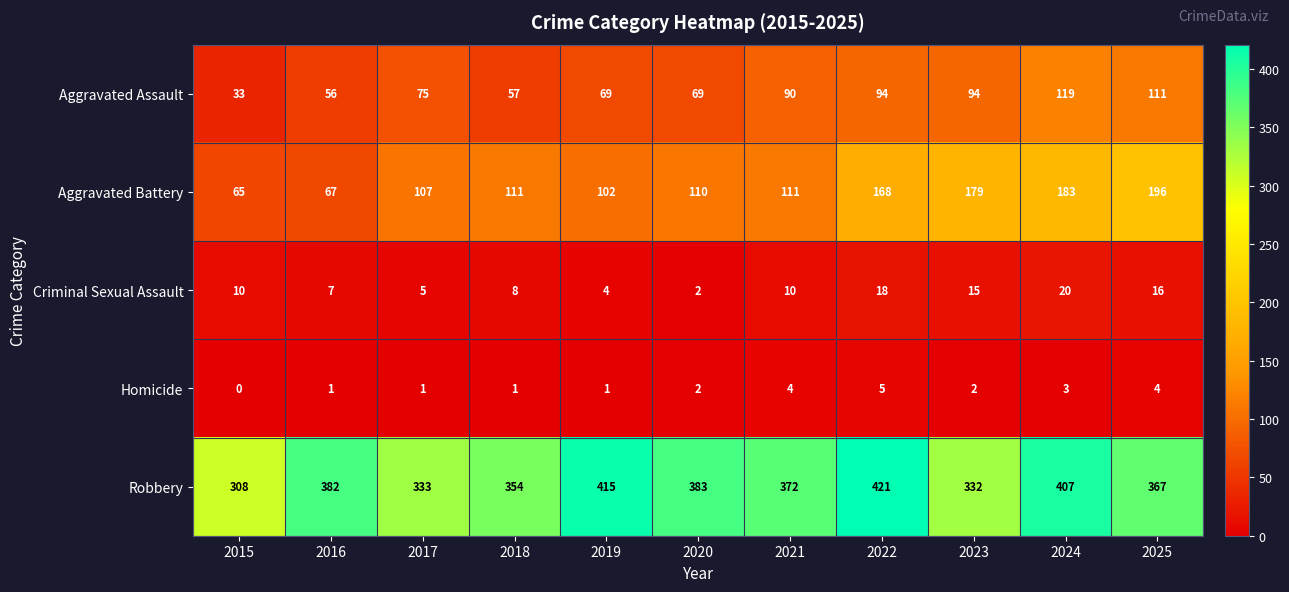

List the series in order of their peak value, lowest first.

Homicide, Criminal Sexual Assault, Aggravated Assault, Aggravated Battery, Robbery